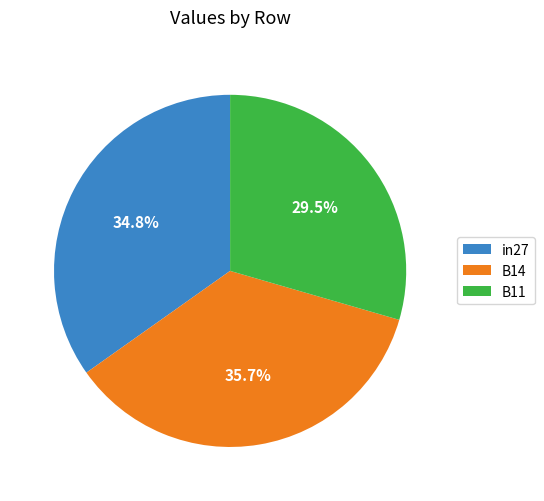

What is the total percentage of B14 and in27?

70.5%